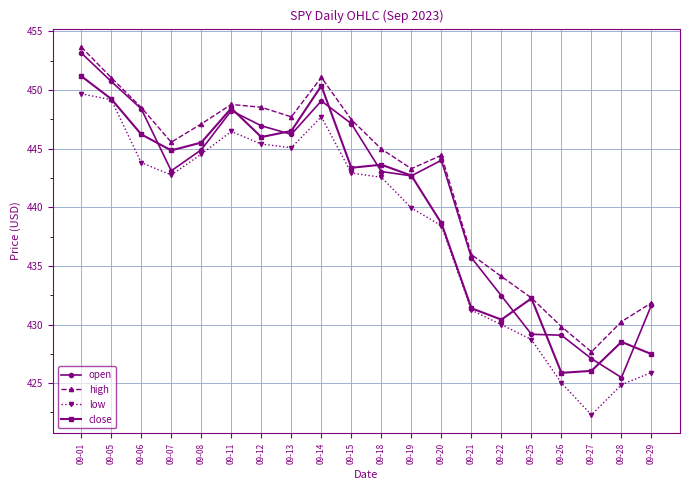

What is the spread (max minus min) of values at 09-20?

6.0